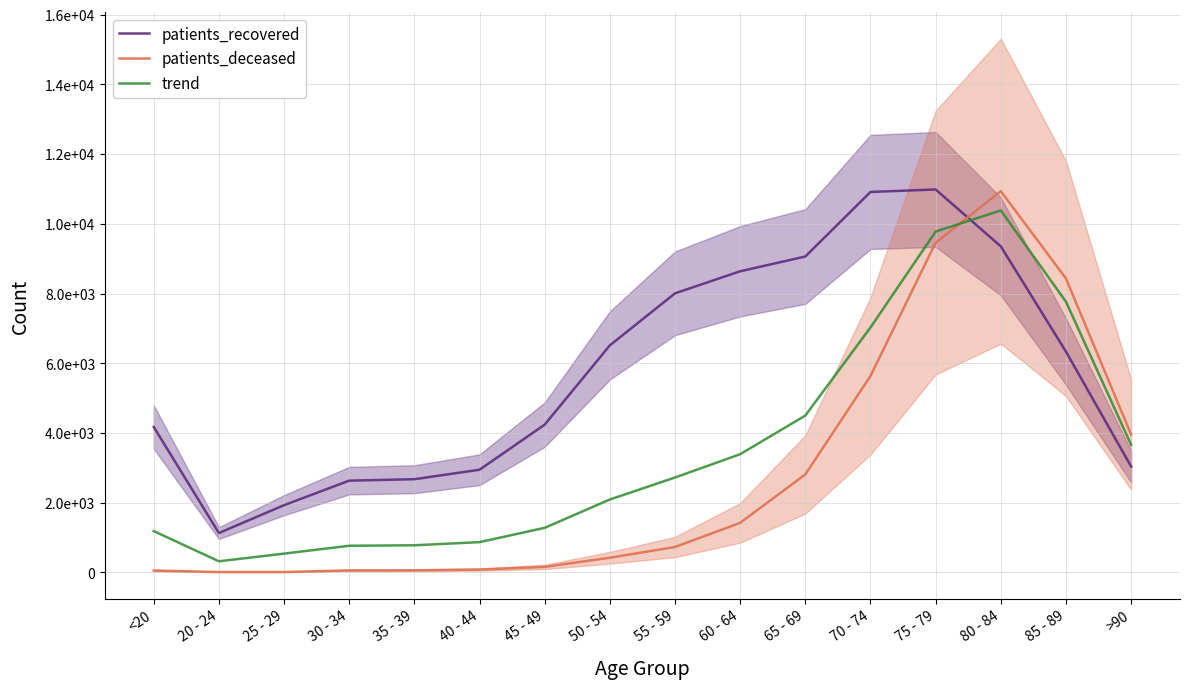

What is the spread (max minus min) of values at 30 - 34?

2576.0